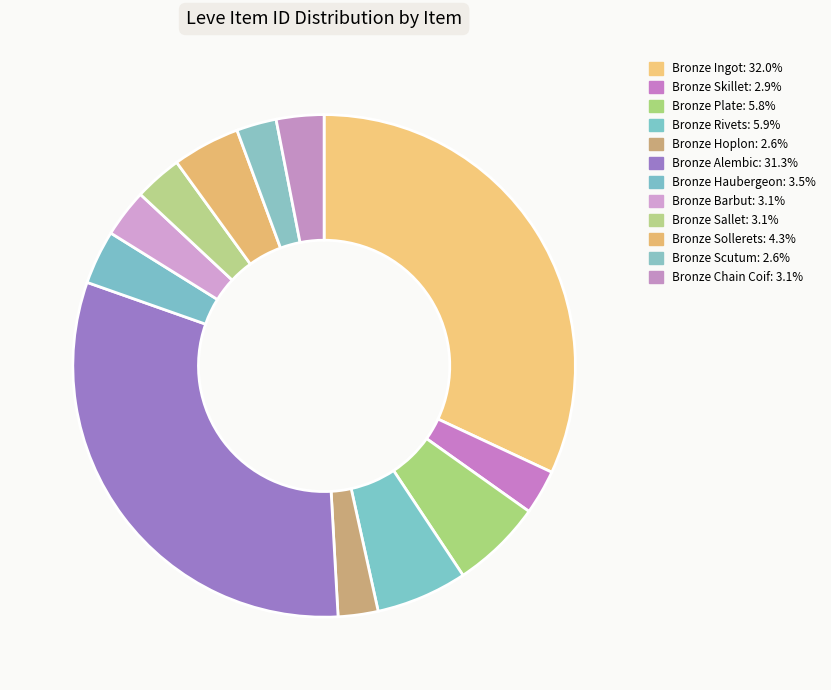

How many segments does this pie chart have?

12